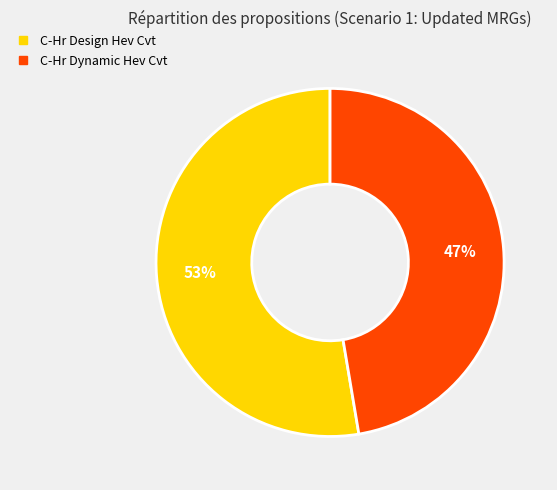

Rank the categories by value from highest to lowest.

C-Hr Design Hev Cvt, C-Hr Dynamic Hev Cvt